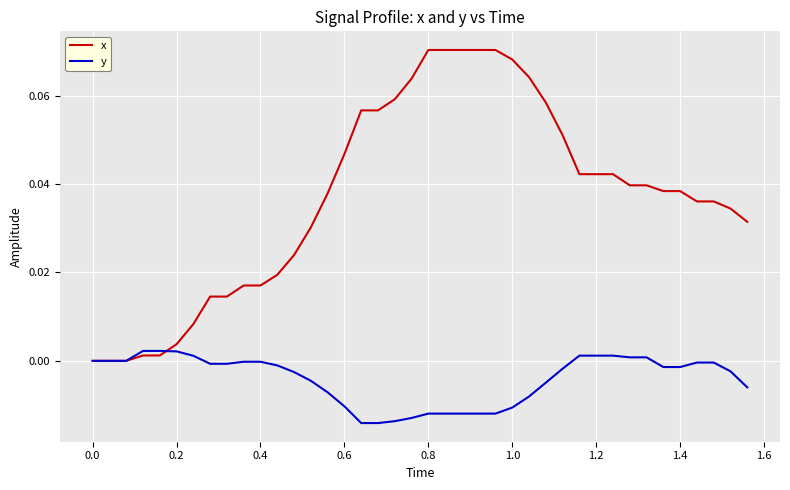

Which series has the largest range (max minus min)?

x